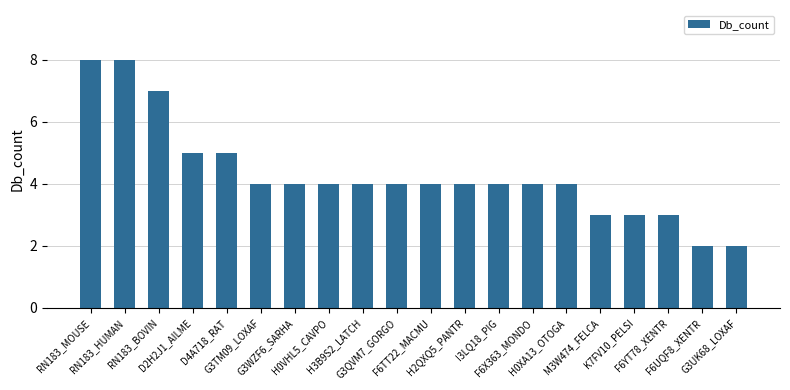

What is the greatest value displayed?

8